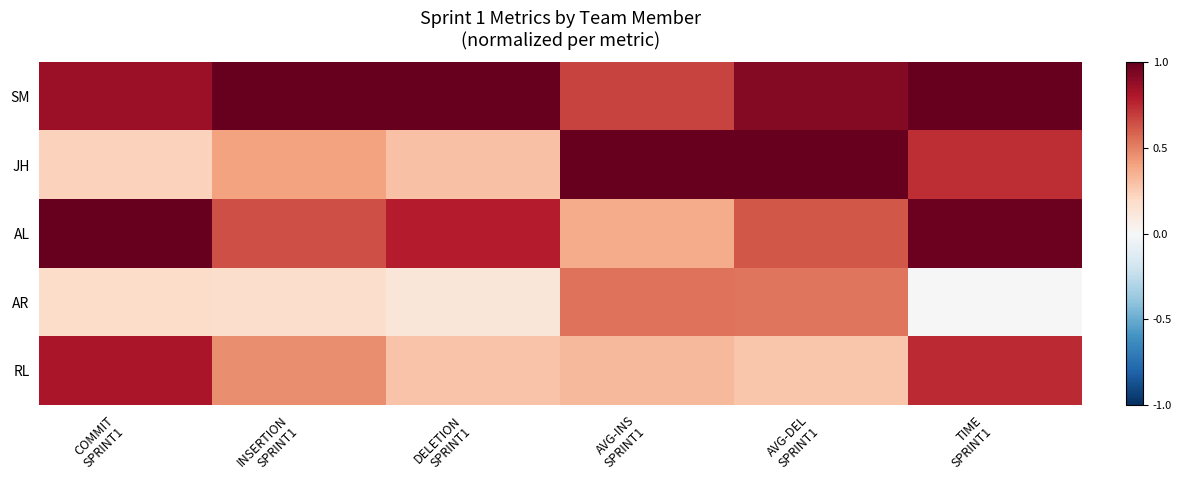

At which category is the sum across all series the highest?

TIME
SPRINT1